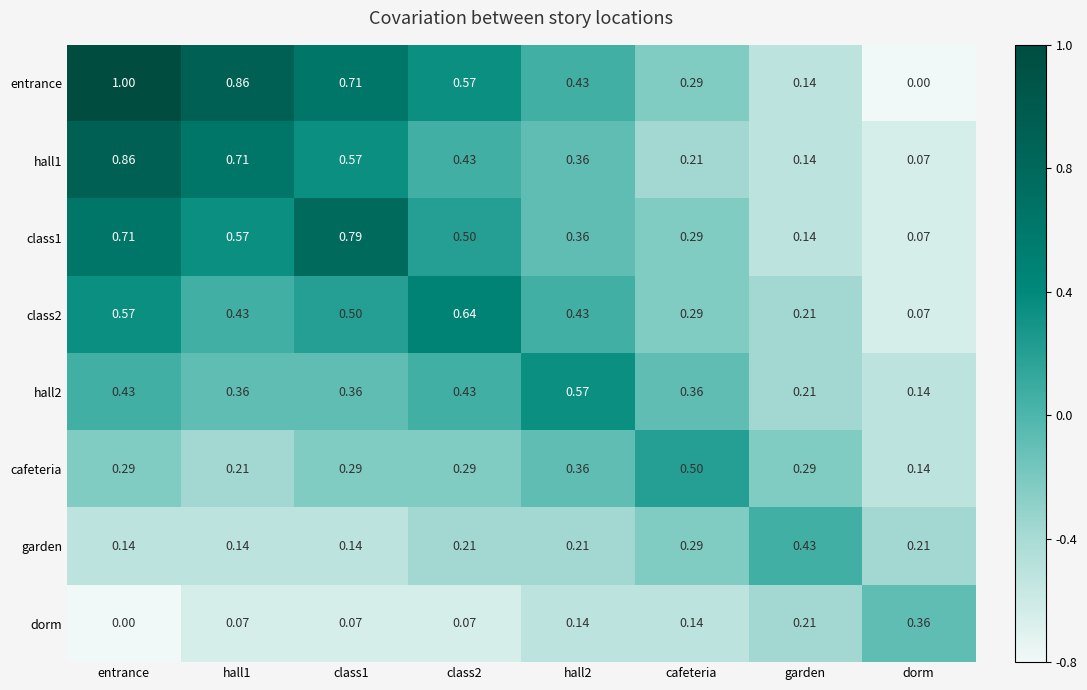

Which label corresponds to the largest value in the chart?

entrance